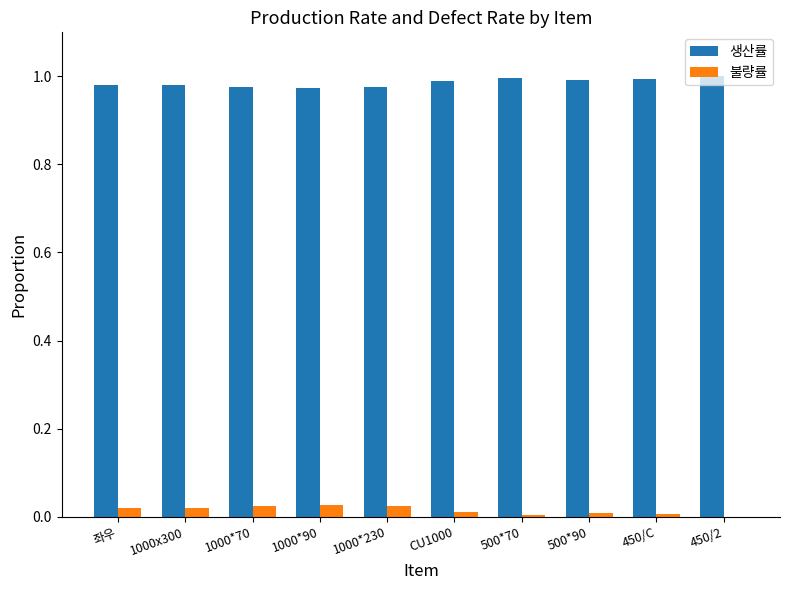

The 생산률 series shows 1.0 at 1000x300. True or false?

True